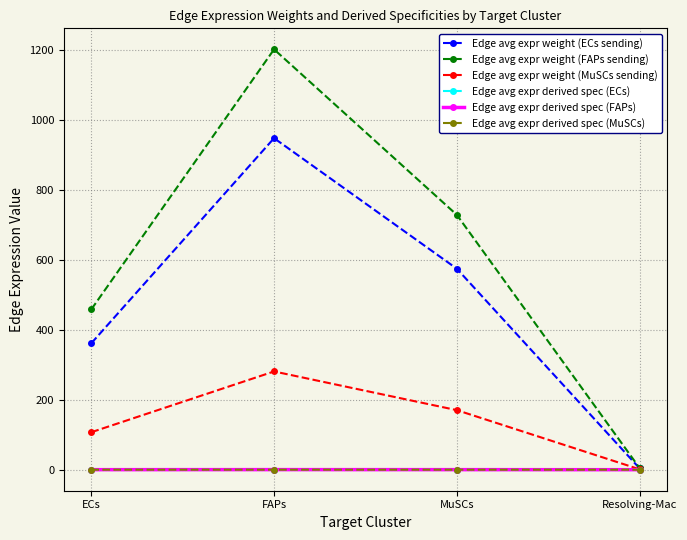

What is the sum of all Edge avg expr derived spec (ECs) values?

0.4